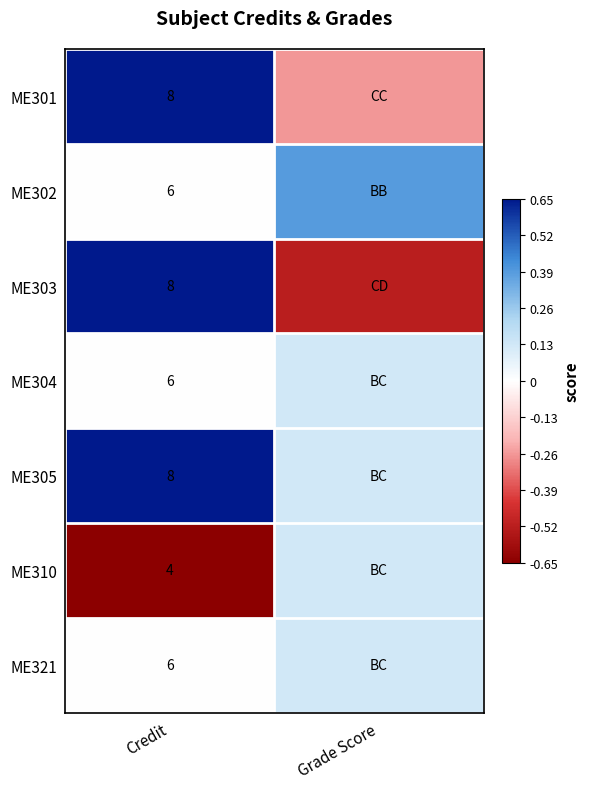

Between Grade Score and Credit, which is larger?

Credit